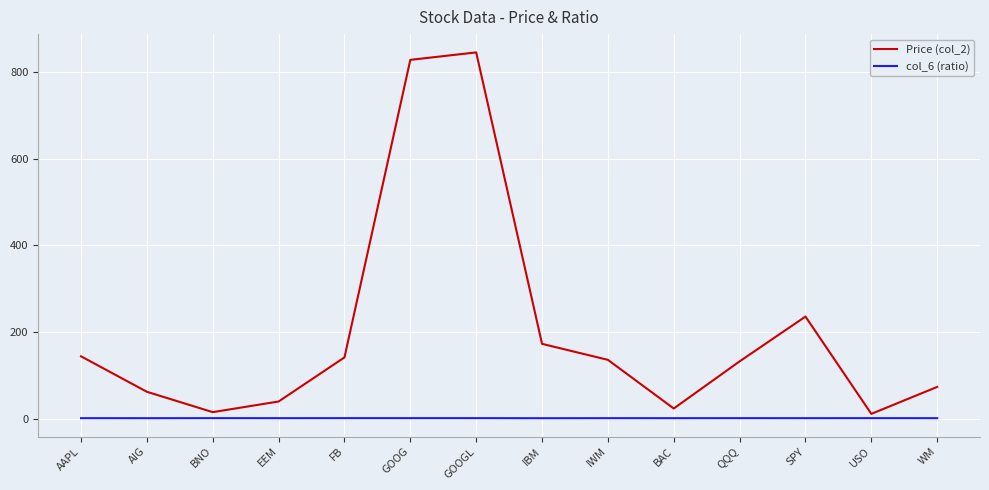

In col_6 (ratio), how many points are lower than both neighbors (excluding endpoints)?

5